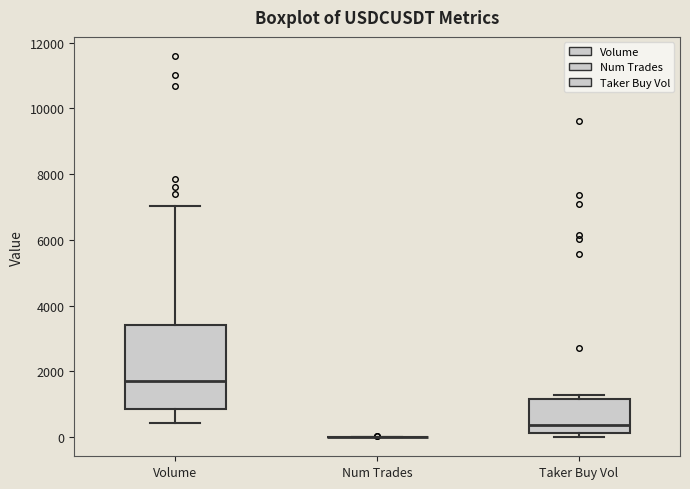

Which box is the tallest, from its lower edge to its upper edge?

Volume